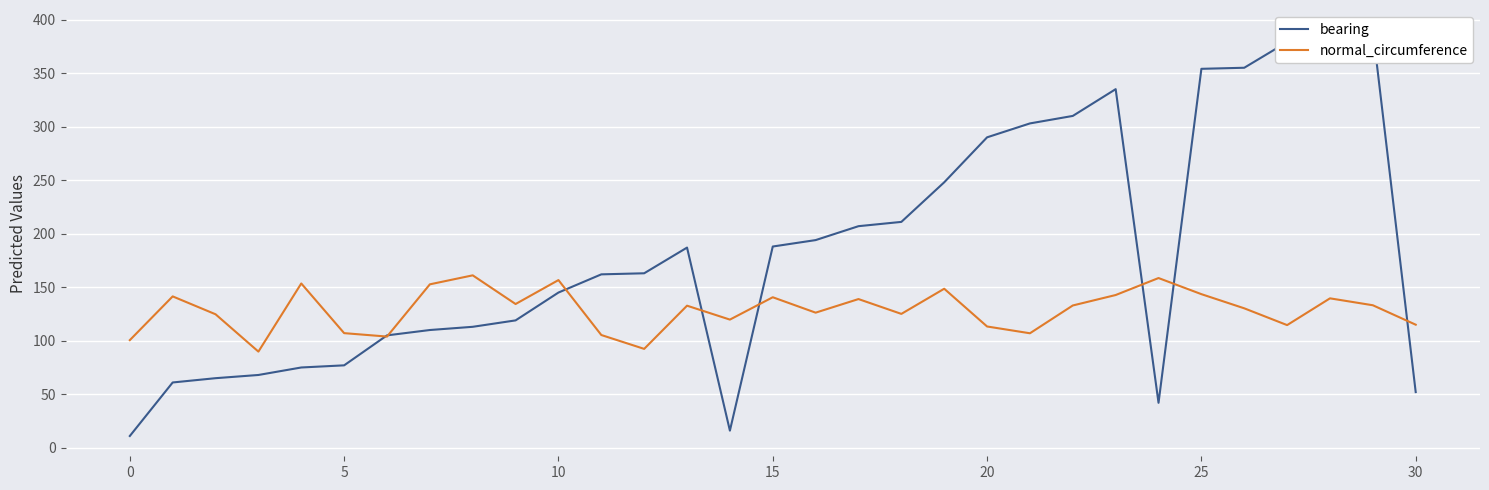

At 13, list the series in order from largest to smallest.

bearing, normal_circumference